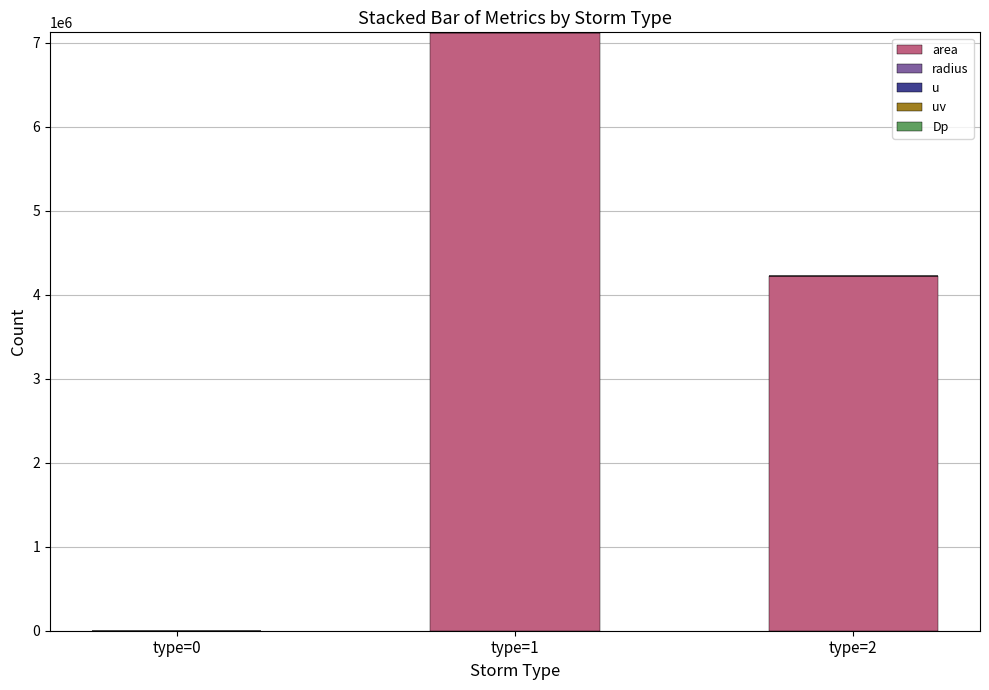

At how many categories does at least one series exceed 5884907?

1